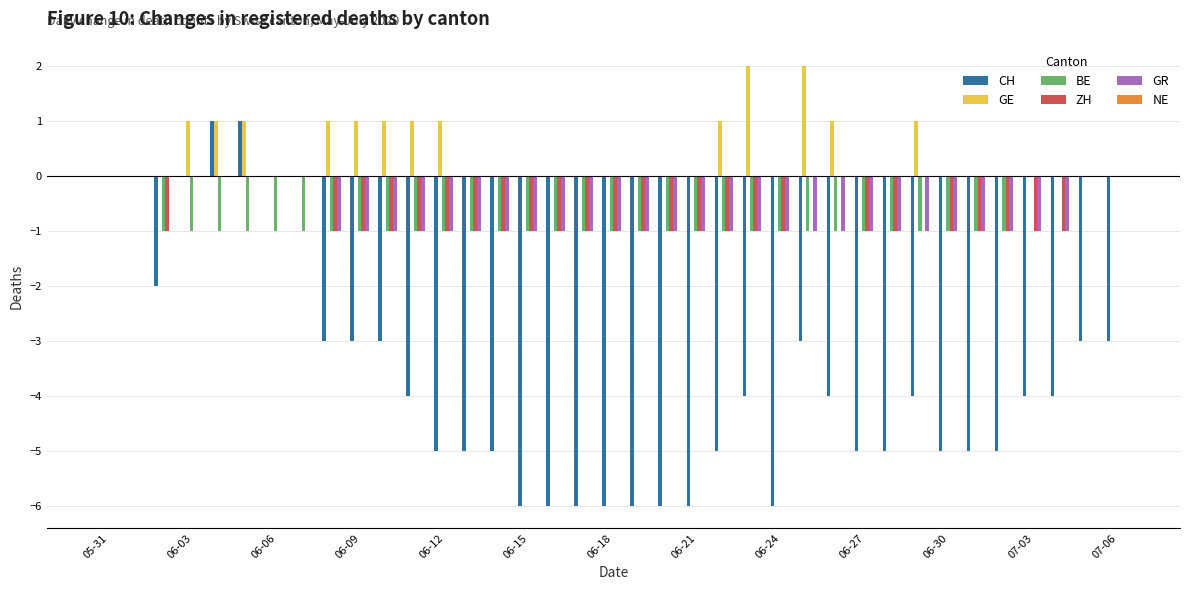

Which series has the largest total across all categories?

GE